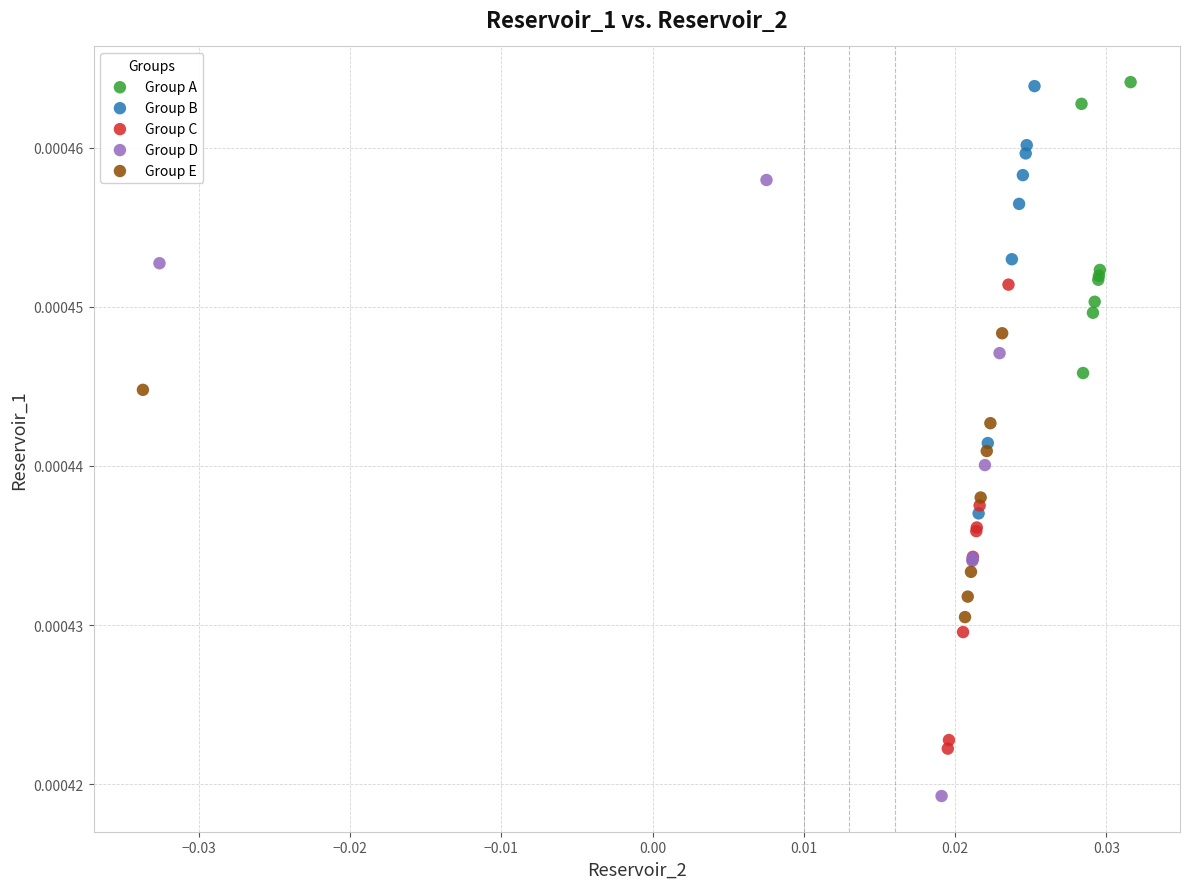

Which series contains the lowest Y value?

Group D